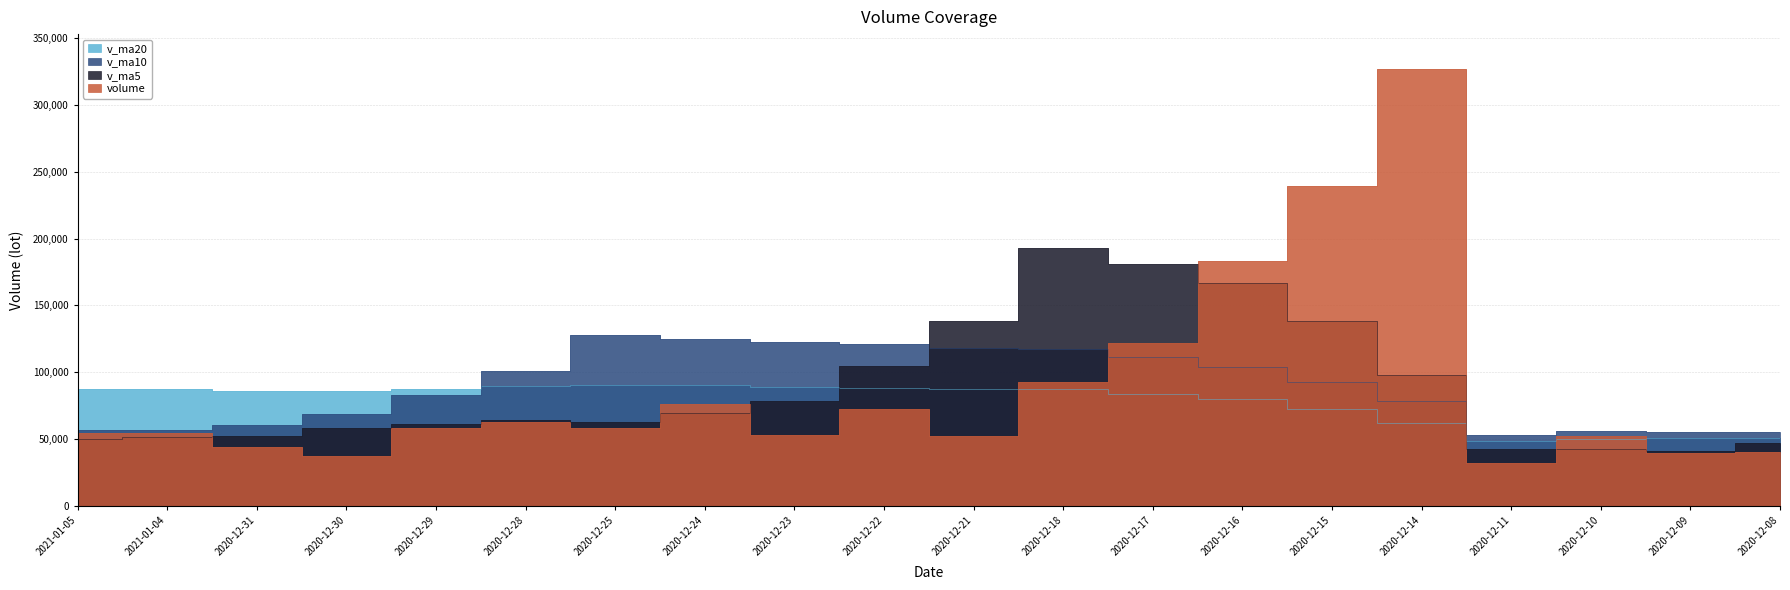

Count the number of data series in this chart.

4